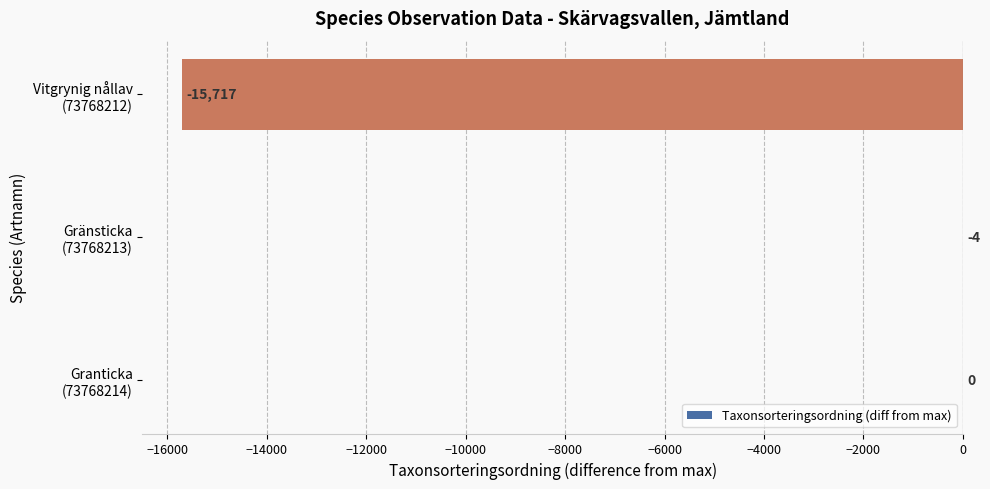

What is the sum of all values?

-15721